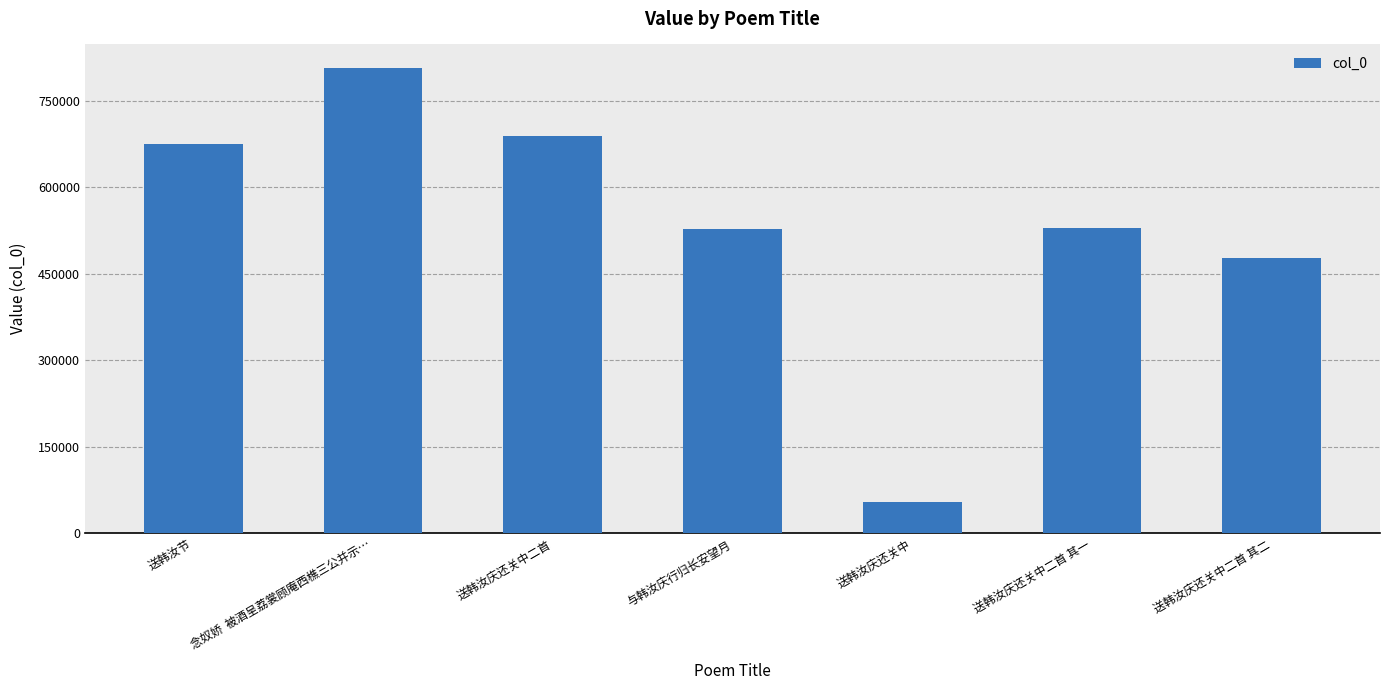

What is the difference between the values at 念奴娇  被酒呈荔裳顾庵西樵三公并示… and 送韩汝庆还关中二首 其二?

330060